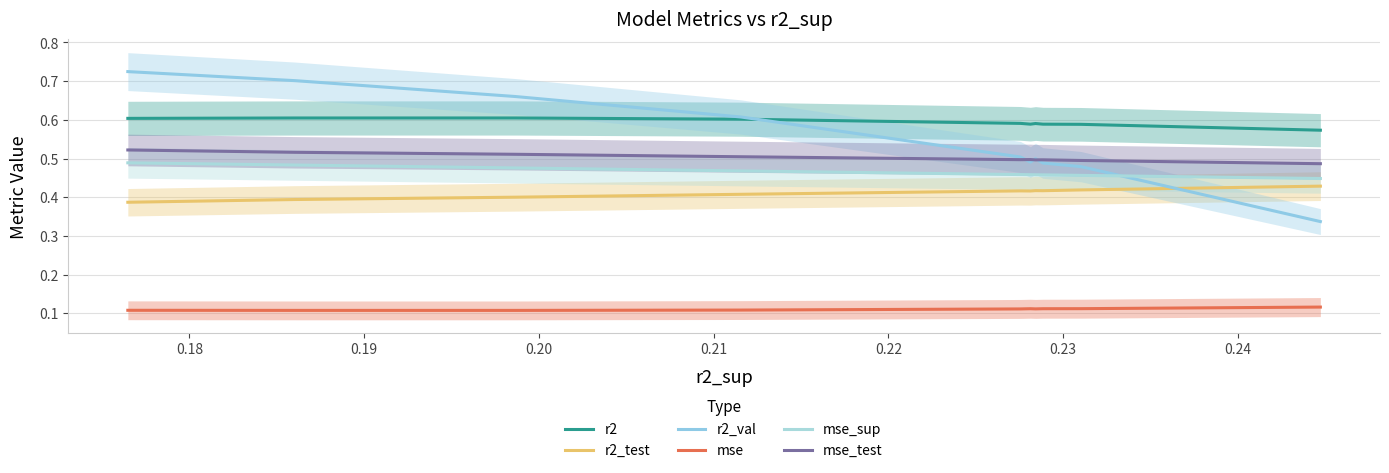

List the series in order of their peak value, highest first.

r2_val, r2, mse_test, mse_sup, r2_test, mse